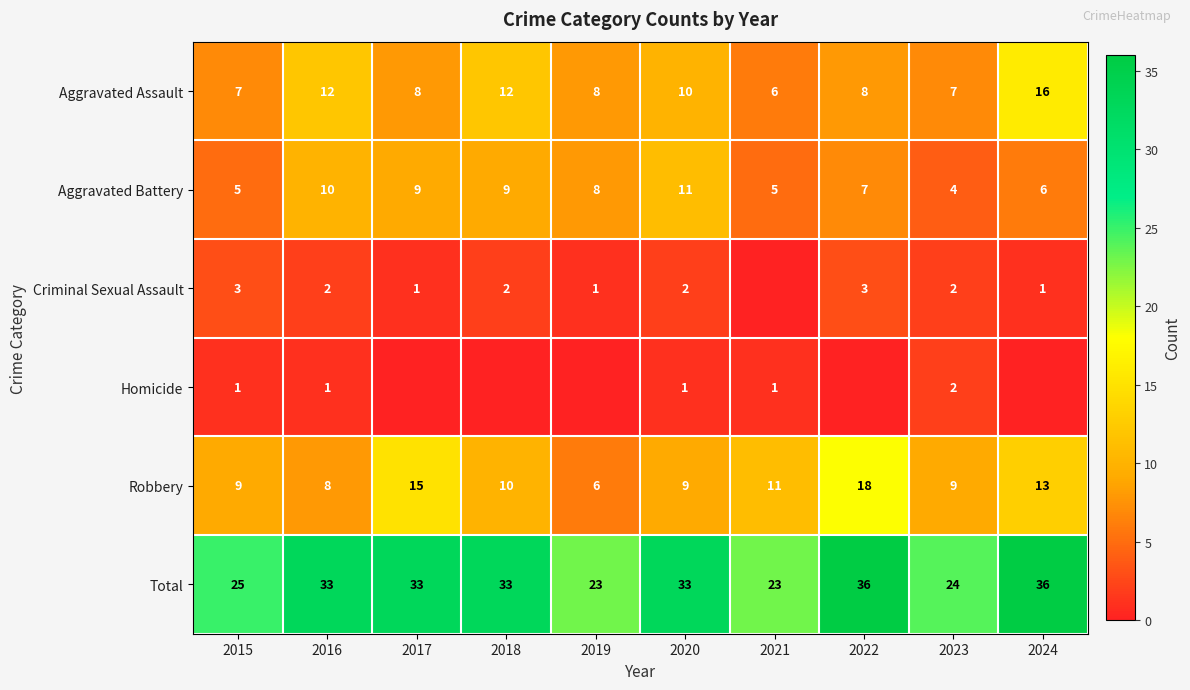

Is the value of Criminal Sexual Assault at 2019 greater than the value of Aggravated Battery at 2024?

No